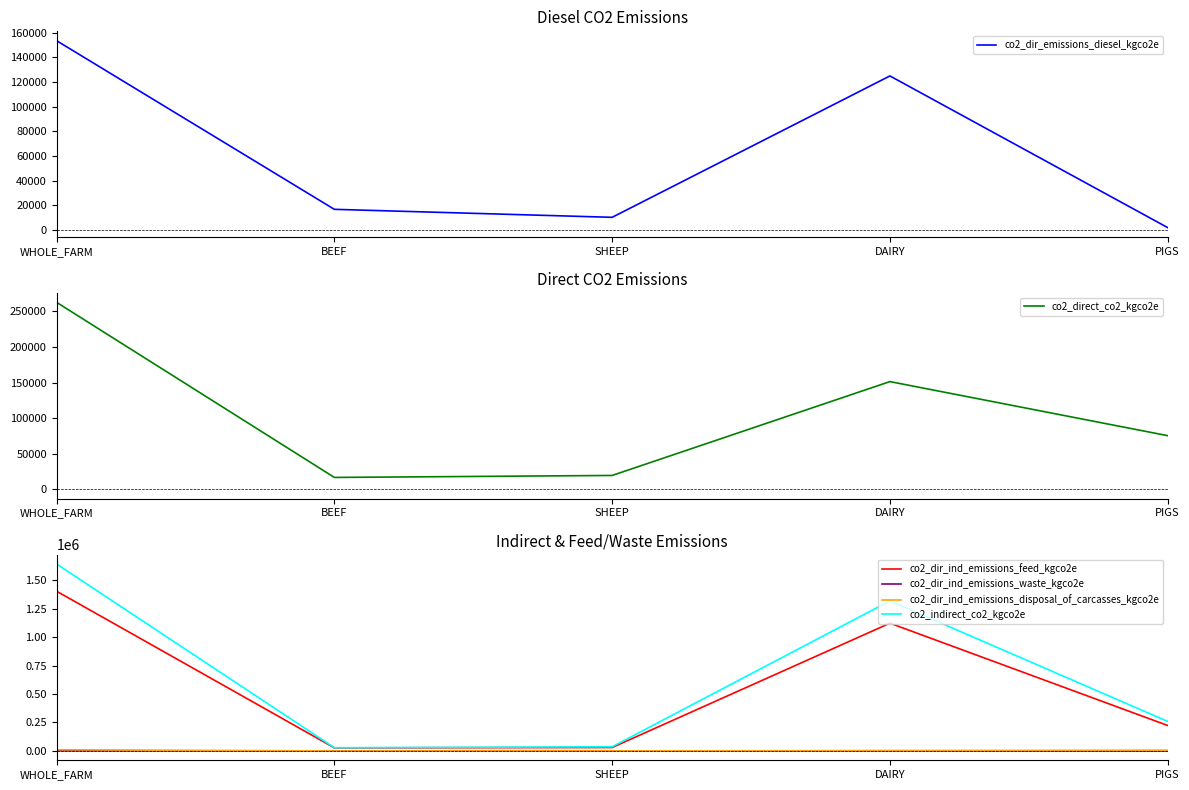

The value of co2_direct_co2_kgco2e at PIGS is 111461.5. True or false?

False